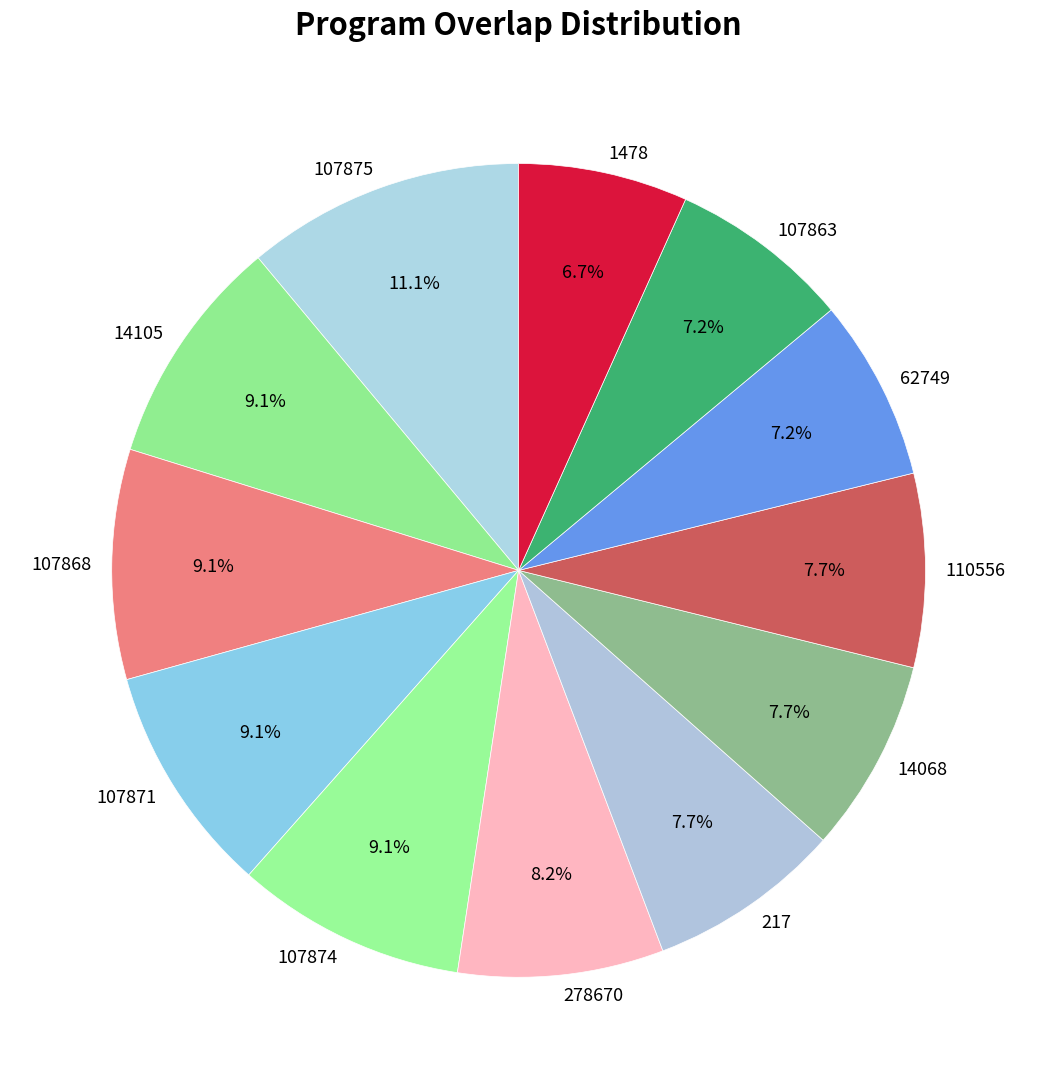

Which category has the biggest portion of the pie?

107875